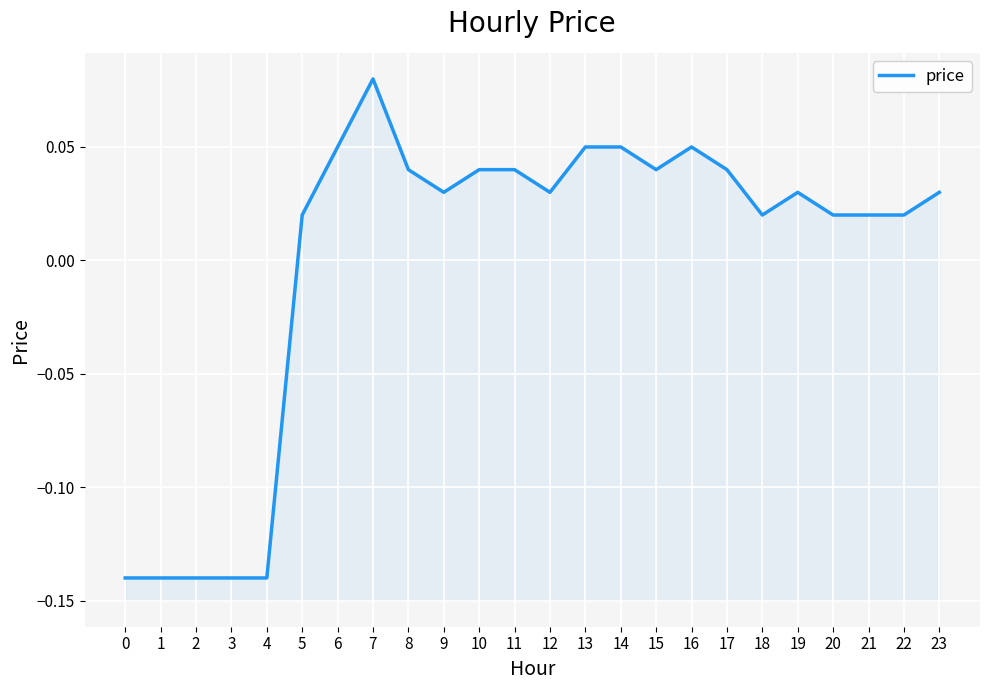

Is it true that the value at 14 is 0.0?

False